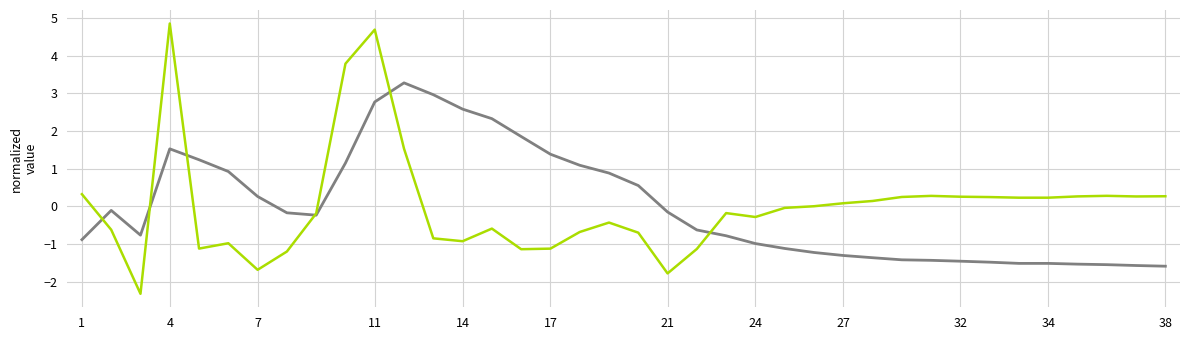

What is the greatest value displayed?

4.9